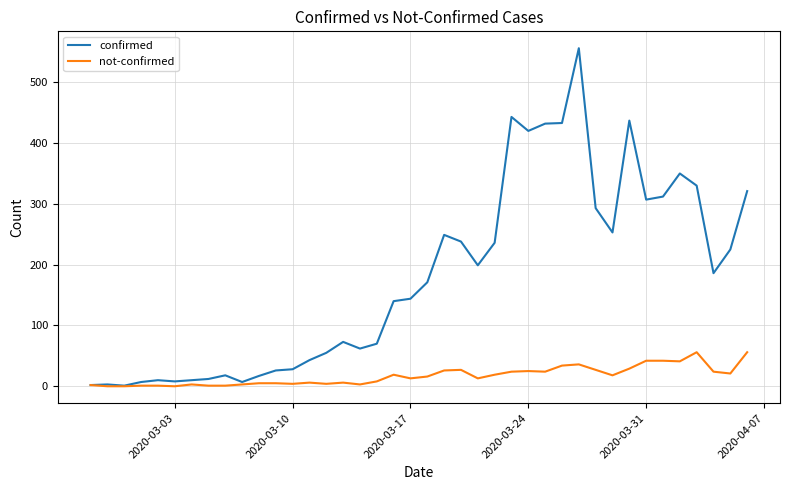

What is the difference between the maximum and minimum values in the not-confirmed series?

56